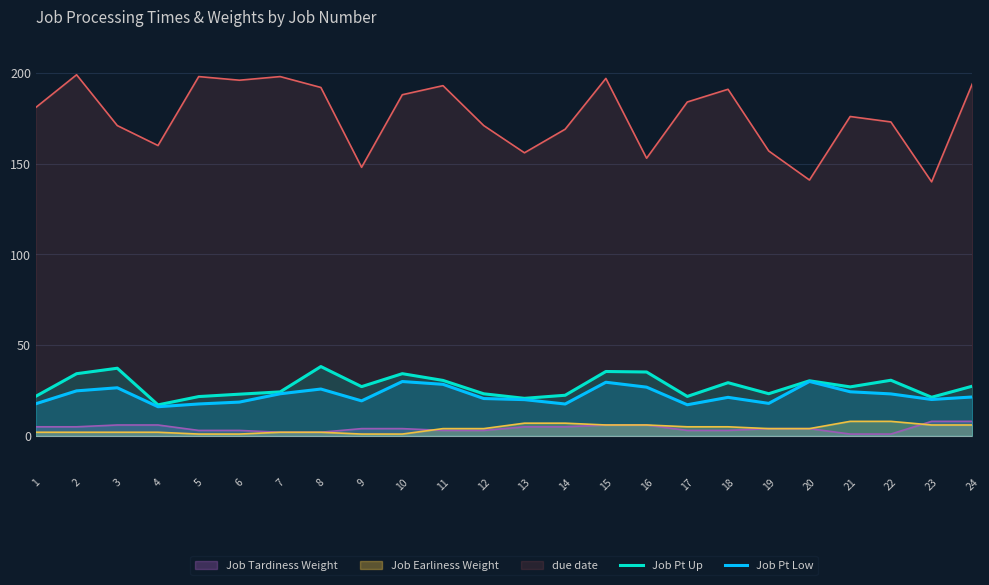

How many lines are shown in the chart?

5